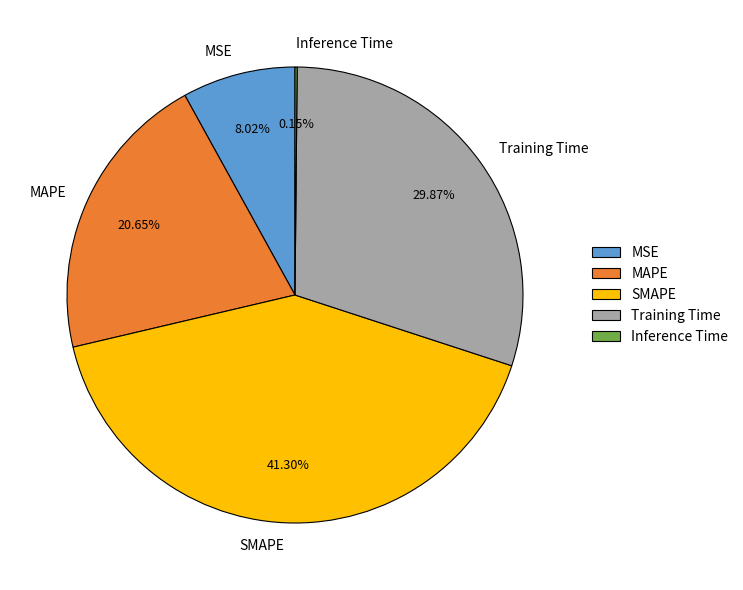

To the nearest percent, what is the difference between the MAPE and MSE slice percentages?

13%